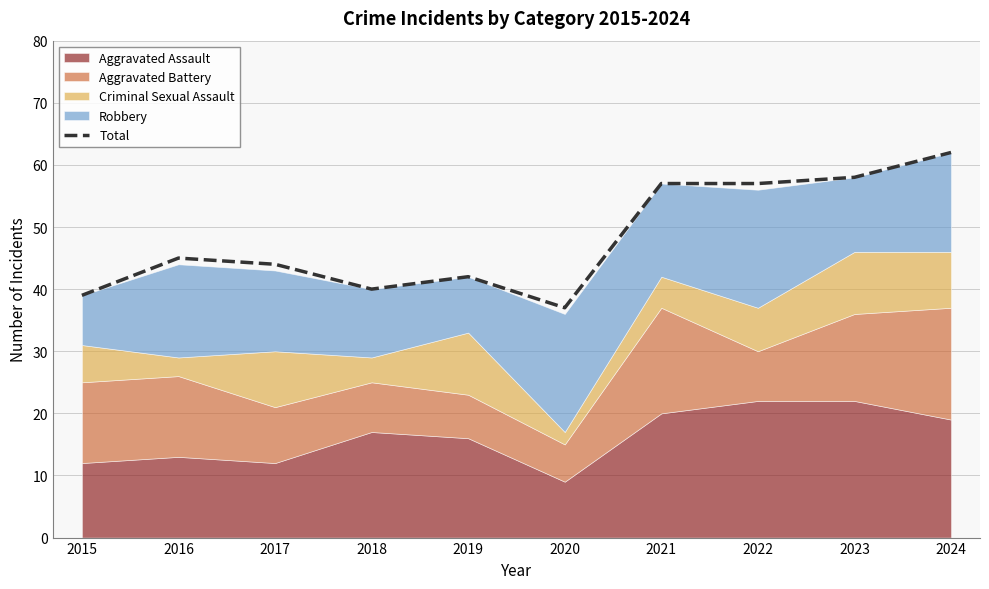

The value at 2023 is 84. True or false?

False